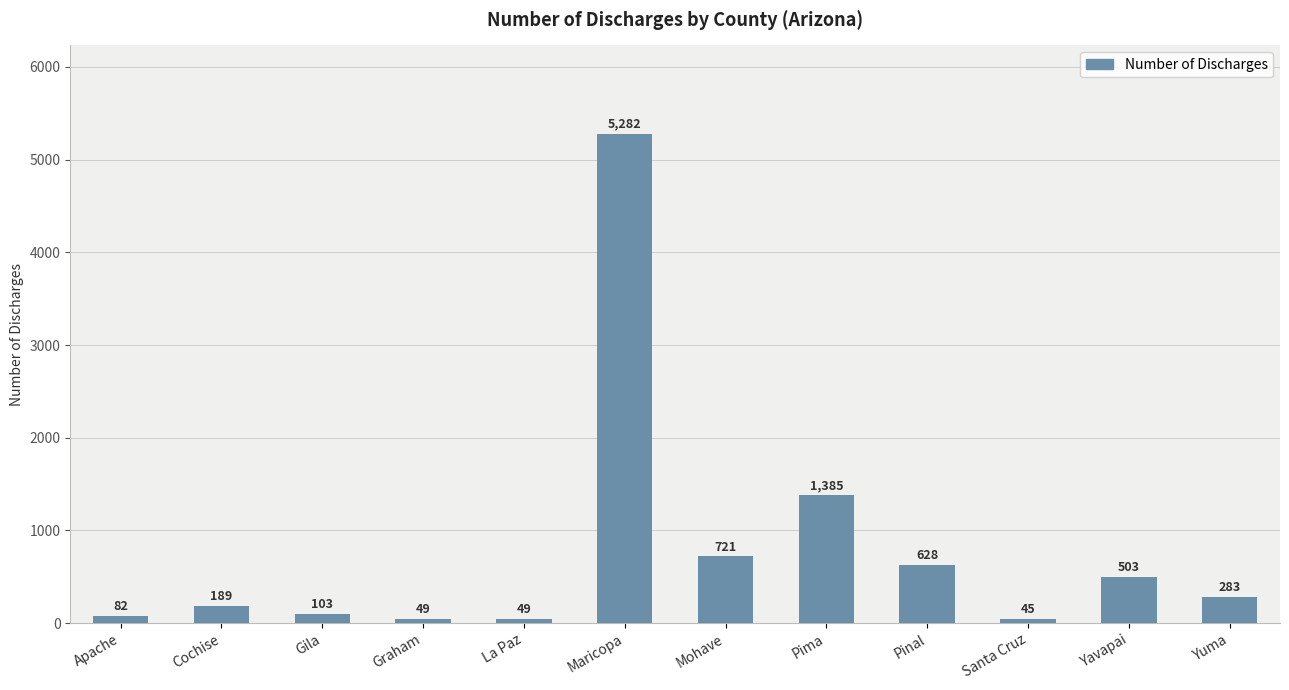

What is the value of the 4th bar from the left?

49